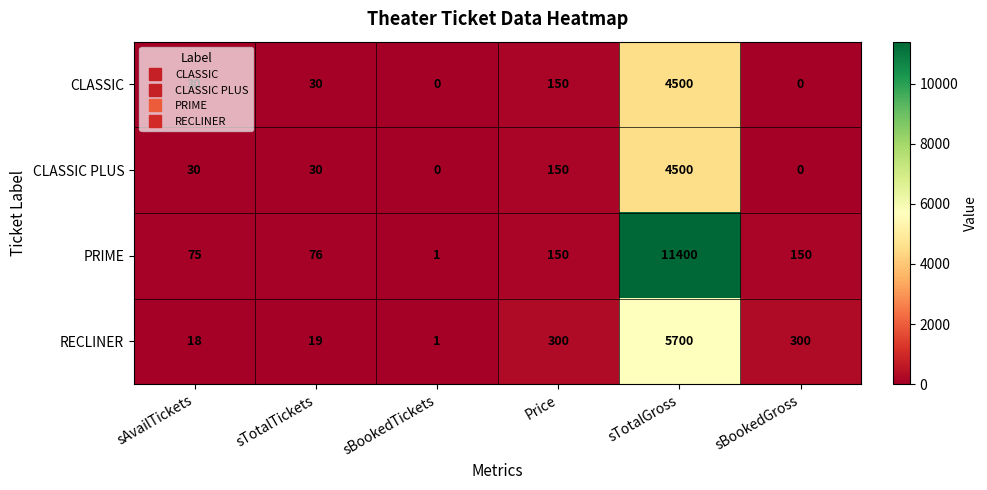

What is the sum of all CLASSIC PLUS values?

4710